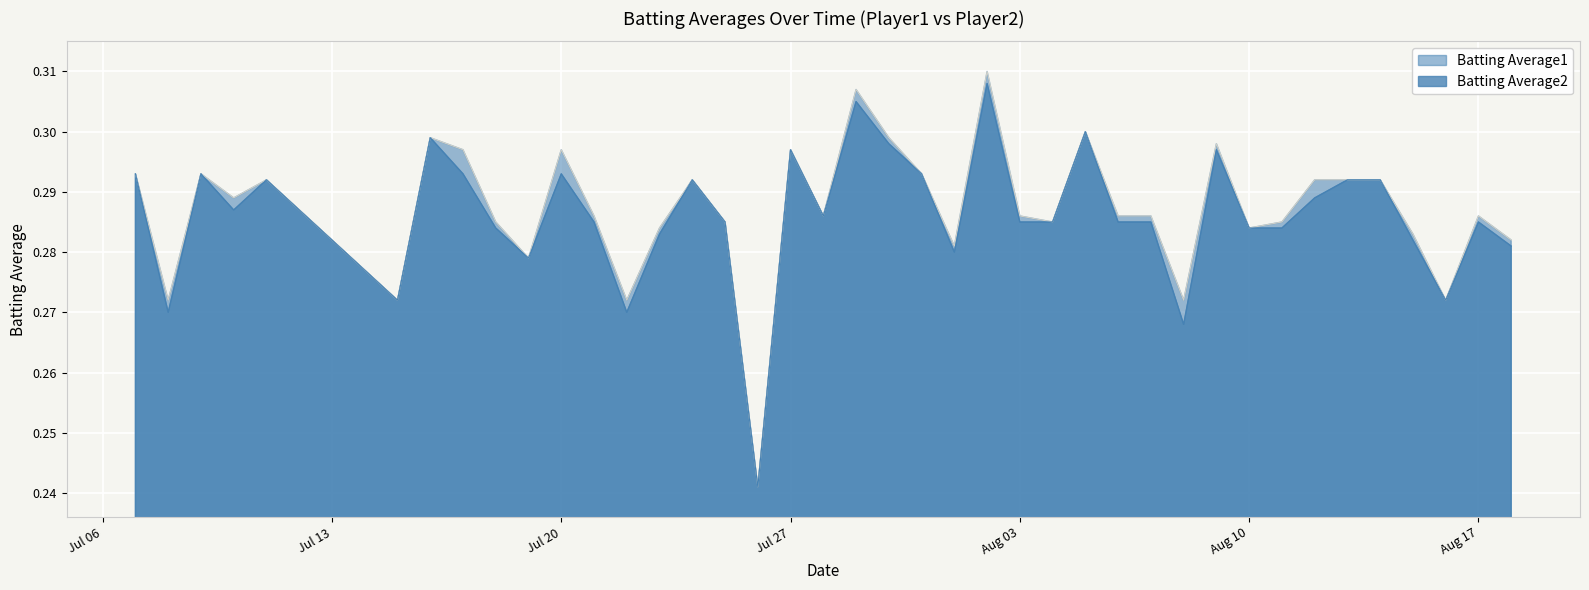

List the series in order of their peak value, lowest first.

Batting Average2, Batting Average1